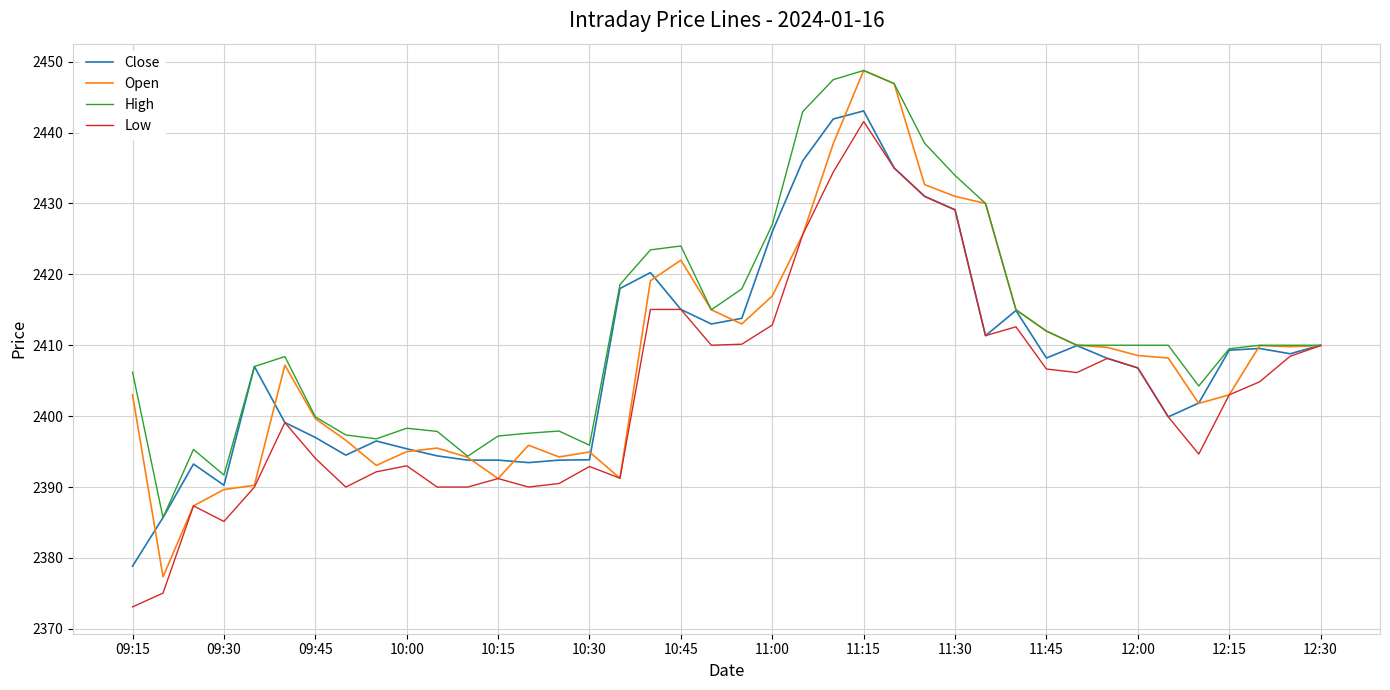

Which series has the widest spread of values?

Open